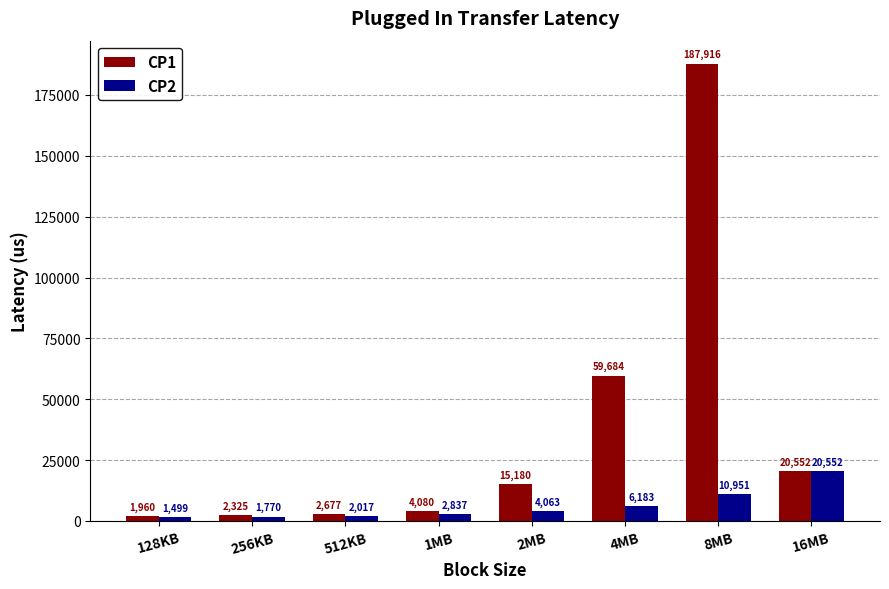

What is the minimum value shown in the chart?

1499